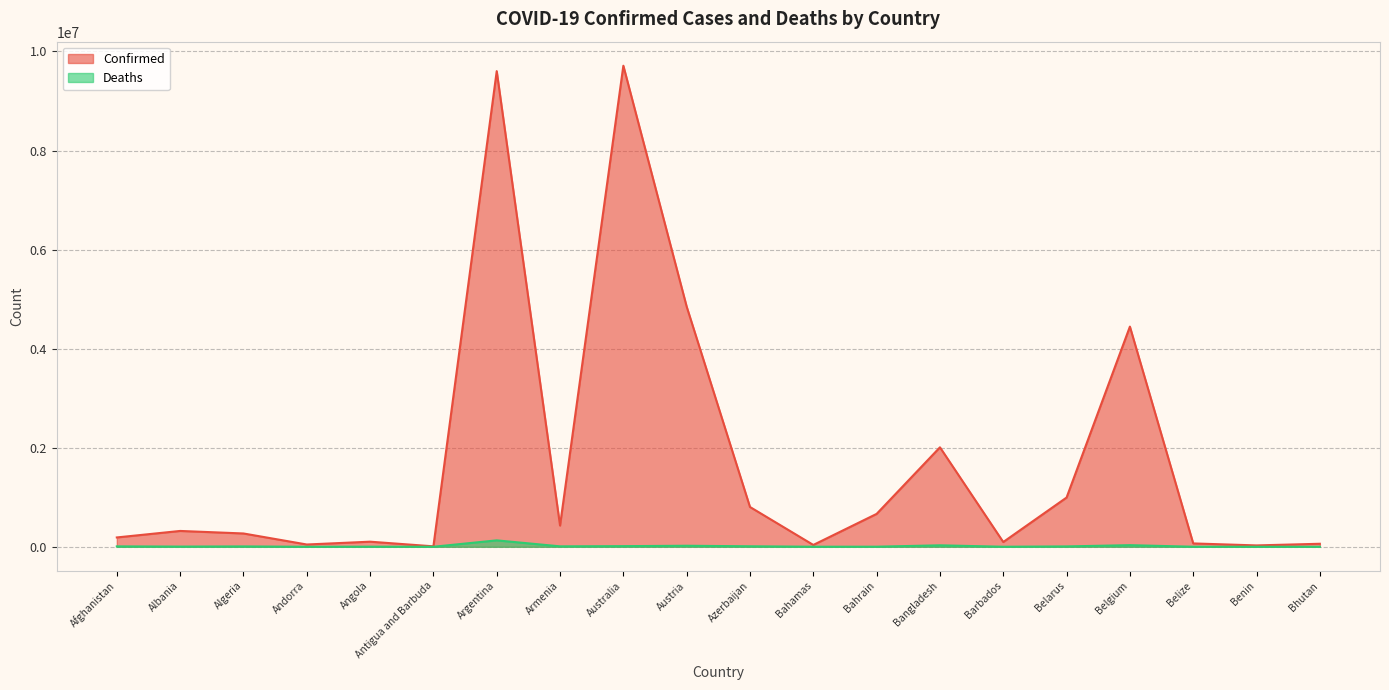

Rank the series at Bahrain from lowest to highest value.

Deaths, Confirmed